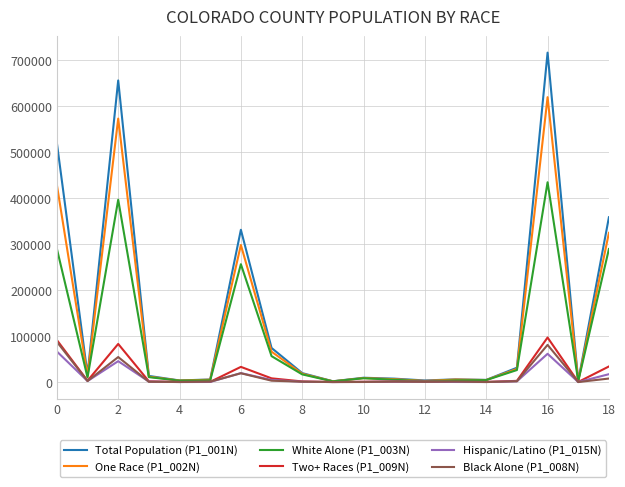

Which series has the largest range (max minus min)?

Total Population (P1_001N)